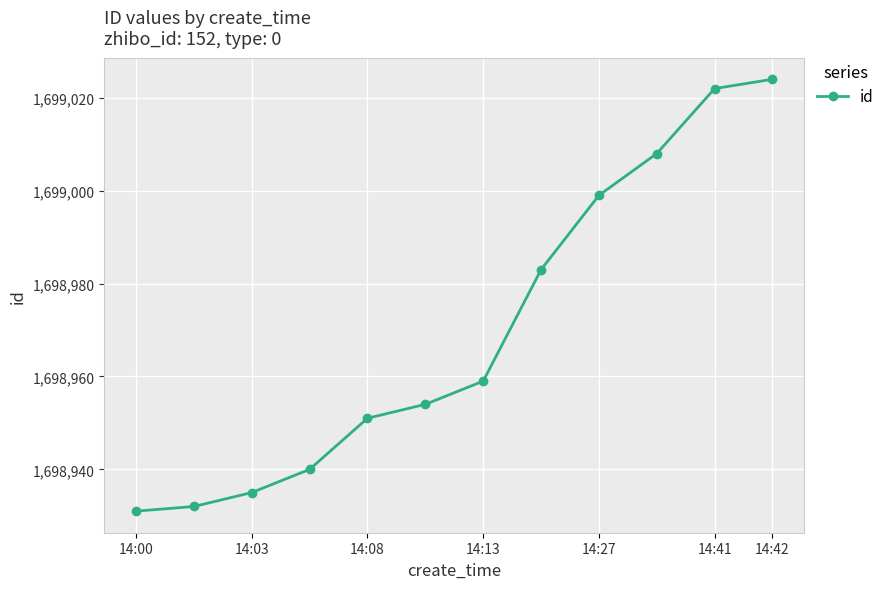

What is the greatest value displayed?

1699024